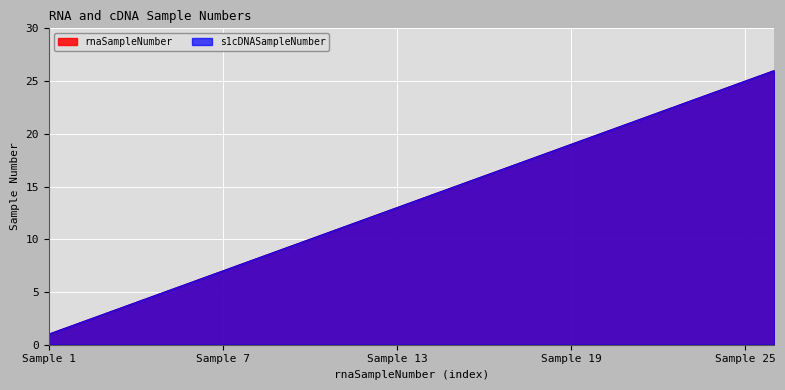

What are all the series names shown in the legend?

rnaSampleNumber, s1cDNASampleNumber